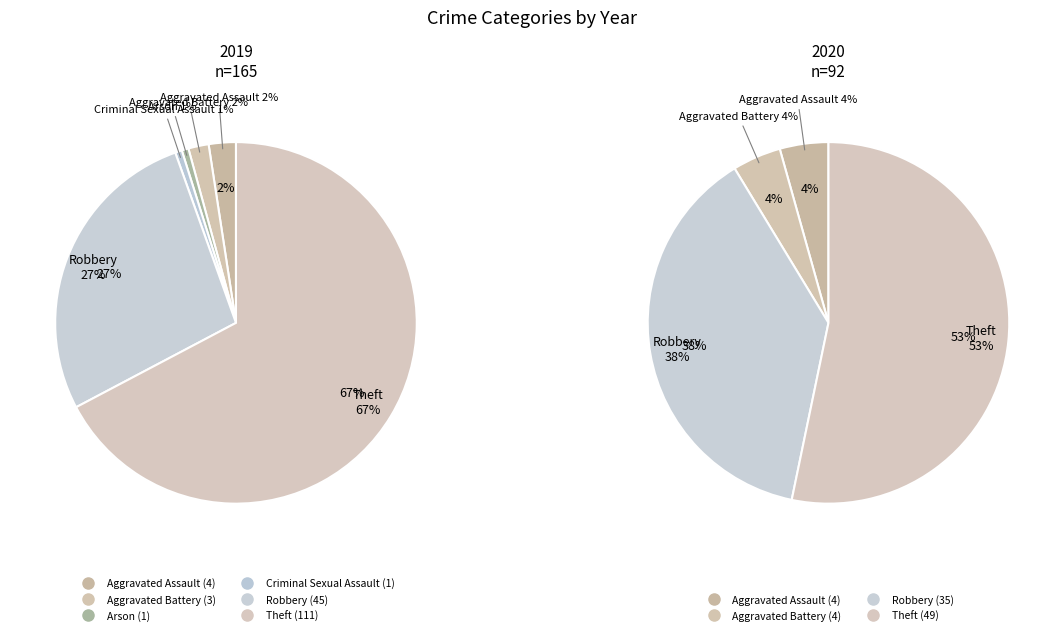

What is the spread (max minus min) of values at 3?

1